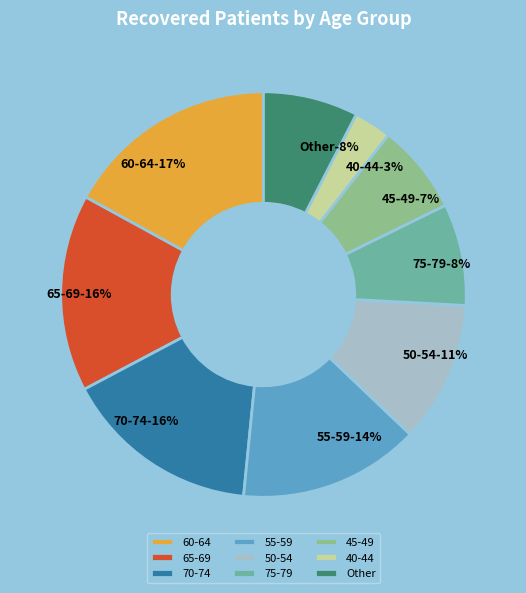

Is 60-64 the majority of the pie?

No